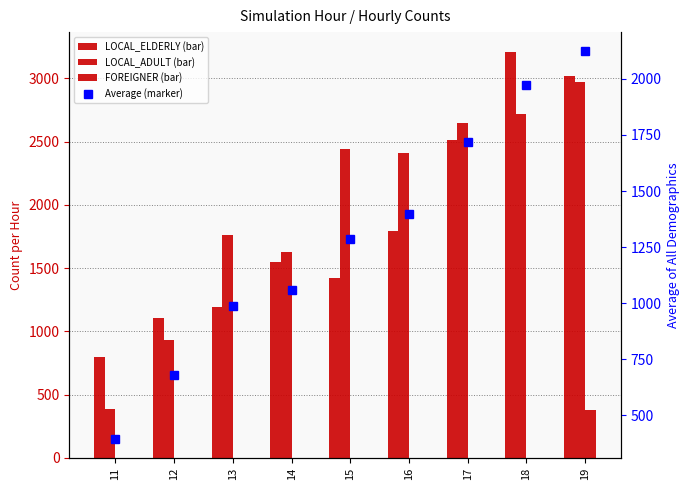

Which series has the widest spread of values?

LOCAL_ADULT